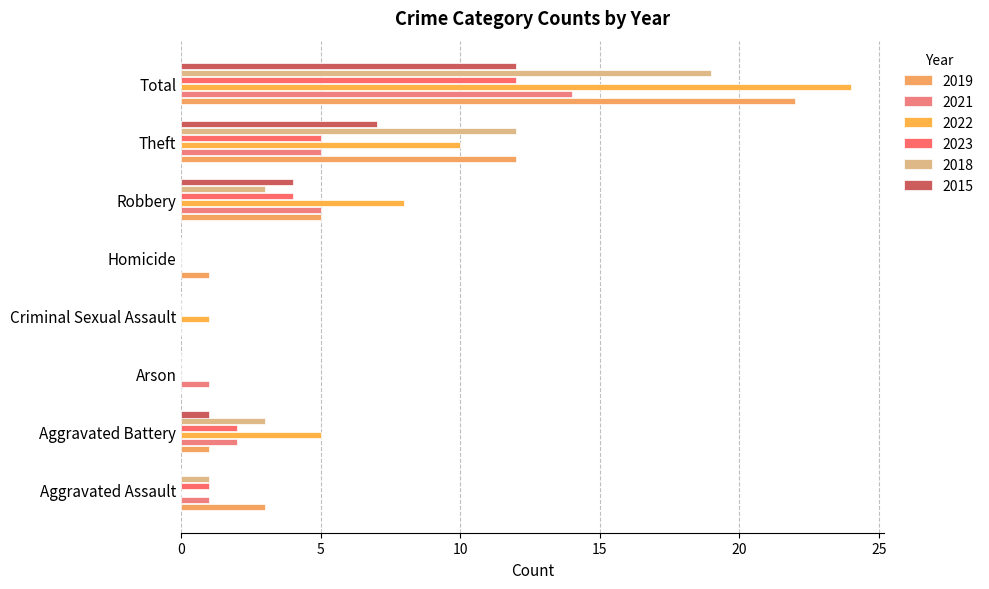

How many data points does each series have?

8